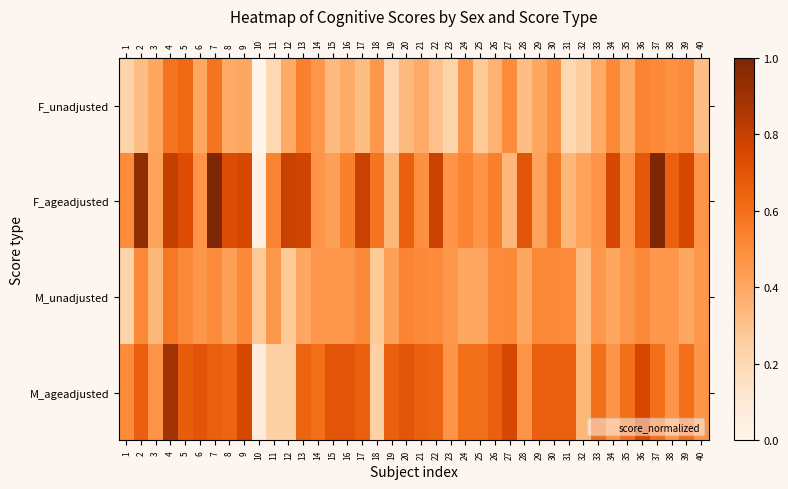

Reading left to right, transcribe all the data shown in this chart.

F_unadjusted: 1=0.2	2=0.3	3=0.4	4=0.6	5=0.6	6=0.4	7=0.6	8=0.4	9=0.4	10=0.0	11=0.2	12=0.4	13=0.5	14=0.5	15=0.3	16=0.4	17=0.3	18=0.5	19=0.2	20=0.3	21=0.4	22=0.3	23=0.2	24=0.5	25=0.3	26=0.4	27=0.5	28=0.3	29=0.4	30=0.5	31=0.2	32=0.3	33=0.4	34=0.5	35=0.4	36=0.5	37=0.5	38=0.5	39=0.5	40=0.3
F_ageadjusted: 1=0.5	2=0.9	3=0.4	4=0.8	5=0.7	6=0.5	7=1.0	8=0.7	9=0.8	10=0.0	11=0.5	12=0.8	13=0.8	14=0.5	15=0.4	16=0.5	17=0.8	18=0.6	19=0.3	20=0.7	21=0.5	22=0.8	23=0.5	24=0.5	25=0.5	26=0.5	27=0.3	28=0.7	29=0.4	30=0.6	31=0.3	32=0.4	33=0.5	34=0.8	35=0.5	36=0.7	37=1.0	38=0.7	39=0.8	40=0.5
M_unadjusted: 1=0.2	2=0.5	3=0.3	4=0.6	5=0.5	6=0.5	7=0.5	8=0.4	9=0.5	10=0.3	11=0.5	12=0.3	13=0.4	14=0.5	15=0.5	16=0.5	17=0.5	18=0.3	19=0.4	20=0.5	21=0.5	22=0.5	23=0.5	24=0.4	25=0.4	26=0.5	27=0.5	28=0.4	29=0.5	30=0.5	31=0.5	32=0.3	33=0.5	34=0.4	35=0.5	36=0.5	37=0.5	38=0.5	39=0.4	40=0.5
M_ageadjusted: 1=0.5	2=0.7	3=0.5	4=0.9	5=0.7	6=0.7	7=0.7	8=0.6	9=0.8	10=0.1	11=0.2	12=0.2	13=0.6	14=0.6	15=0.7	16=0.7	17=0.7	18=0.2	19=0.7	20=0.7	21=0.7	22=0.6	23=0.5	24=0.6	25=0.6	26=0.7	27=0.8	28=0.5	29=0.7	30=0.7	31=0.7	32=0.3	33=0.6	34=0.5	35=0.6	36=0.8	37=0.6	38=0.5	39=0.6	40=0.5